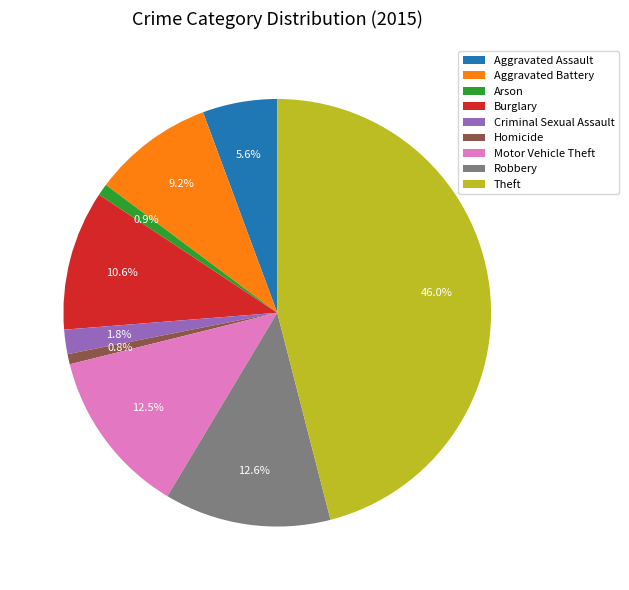

Which category has the biggest portion of the pie?

Theft